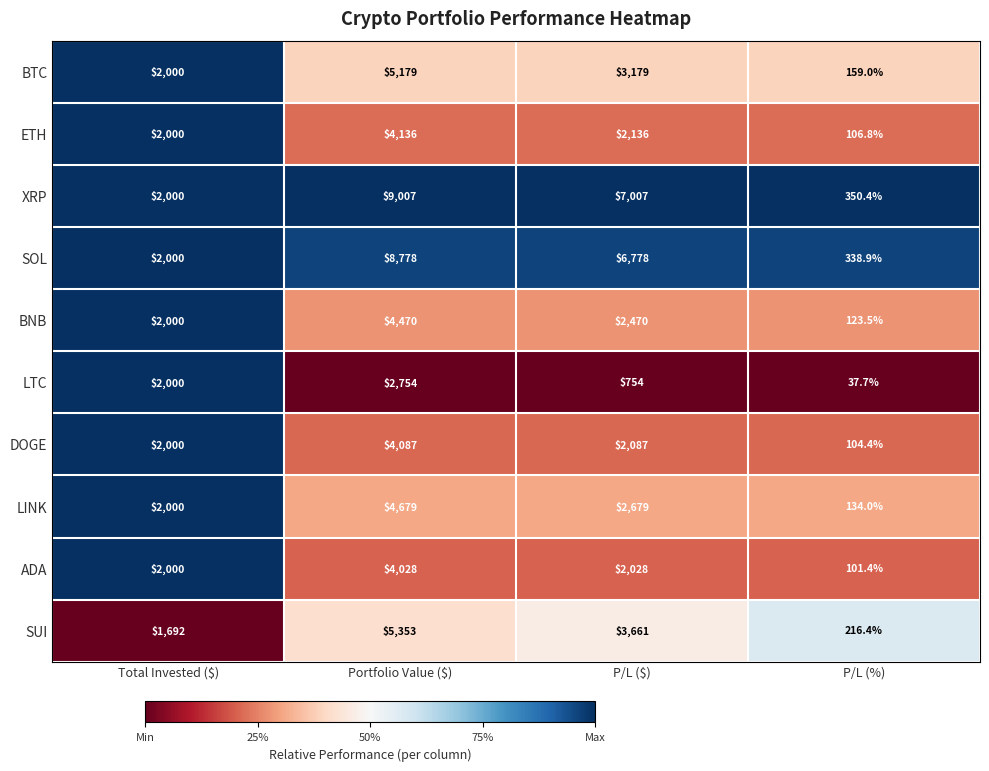

Which series has the largest range (max minus min)?

XRP